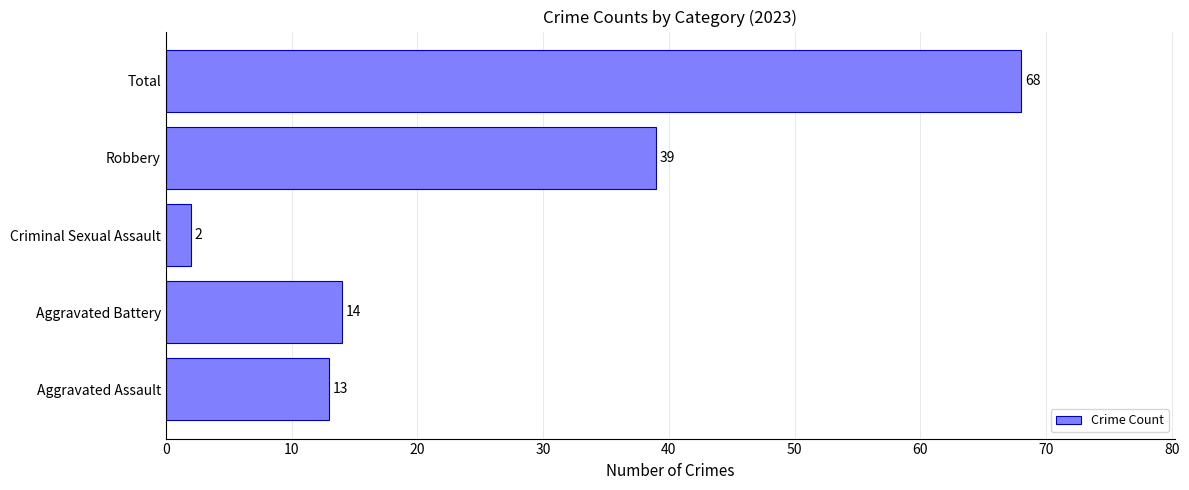

Rank the categories by value from highest to lowest.

Total, Robbery, Aggravated Battery, Aggravated Assault, Criminal Sexual Assault